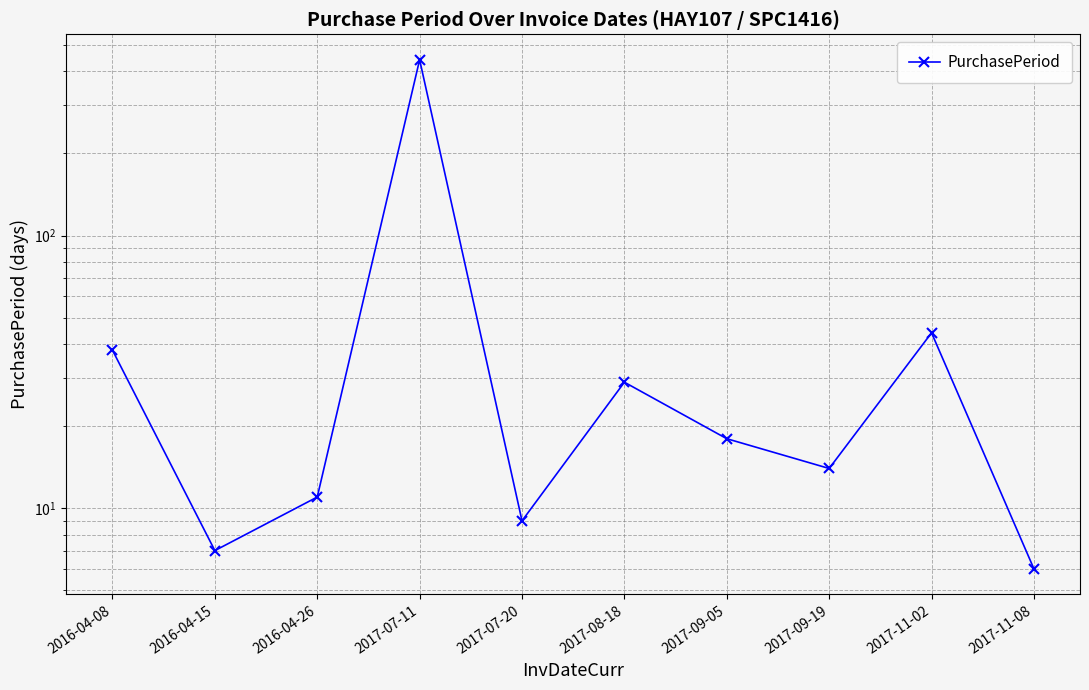

Is it true that the value at 2017-08-18 is 29?

True